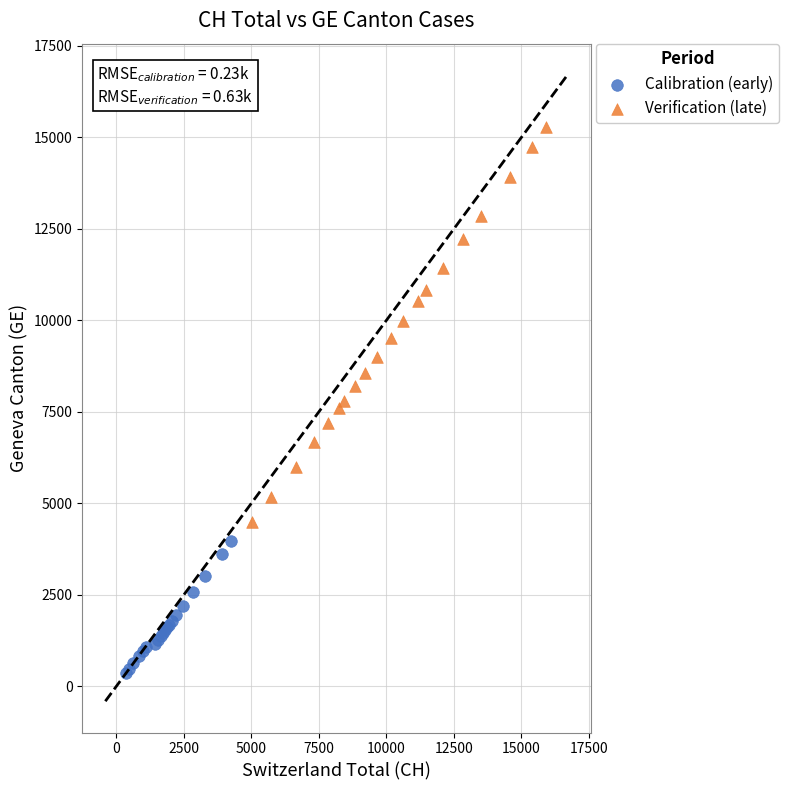

Which series contains the lowest Y value?

Calibration (early)